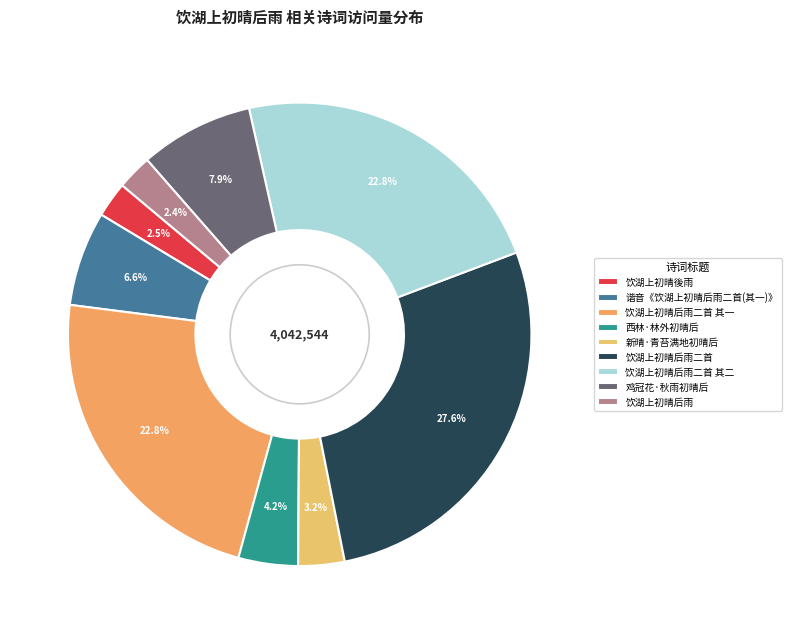

Is the sum of 饮湖上初晴后雨 and 新晴·青苔满地初晴后 greater than half?

No